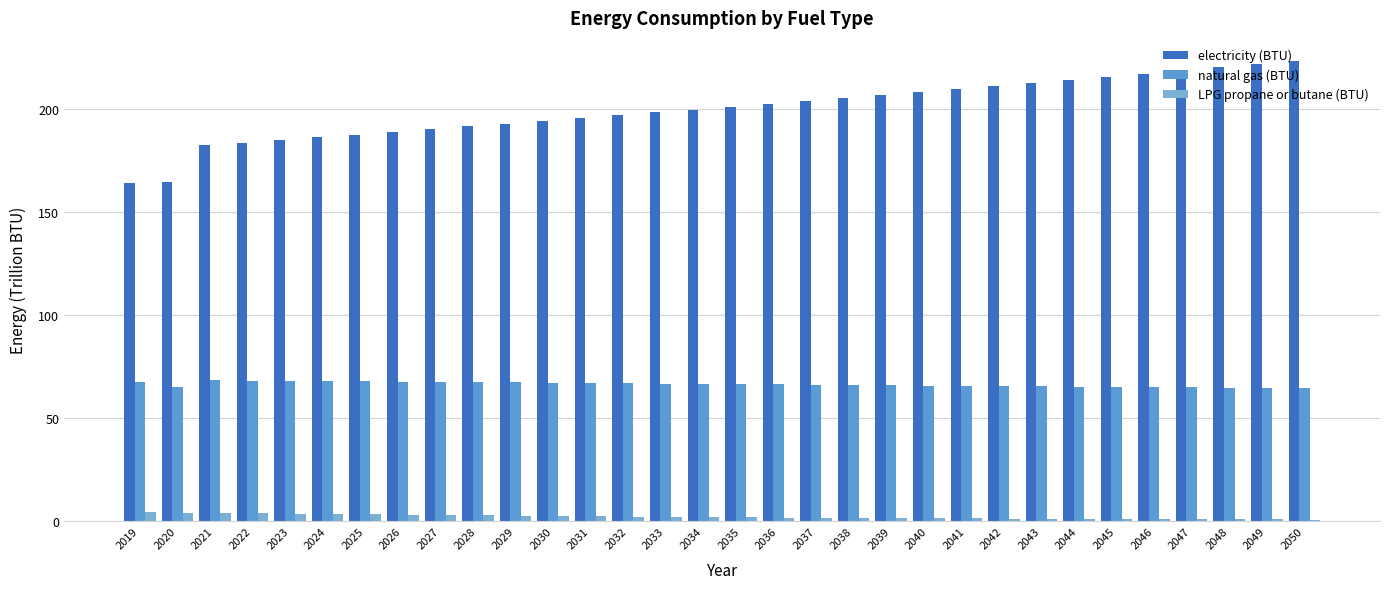

Rank the series by their average value, from lowest to highest.

LPG propane or butane (BTU), natural gas (BTU), electricity (BTU)